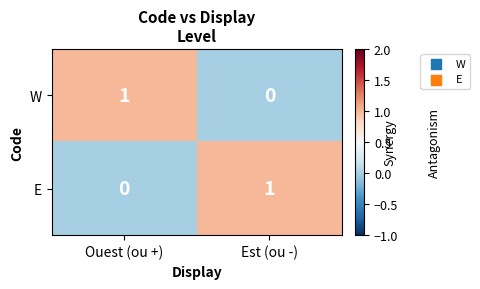

Which category has the highest value in the W series?

Ouest (ou +)